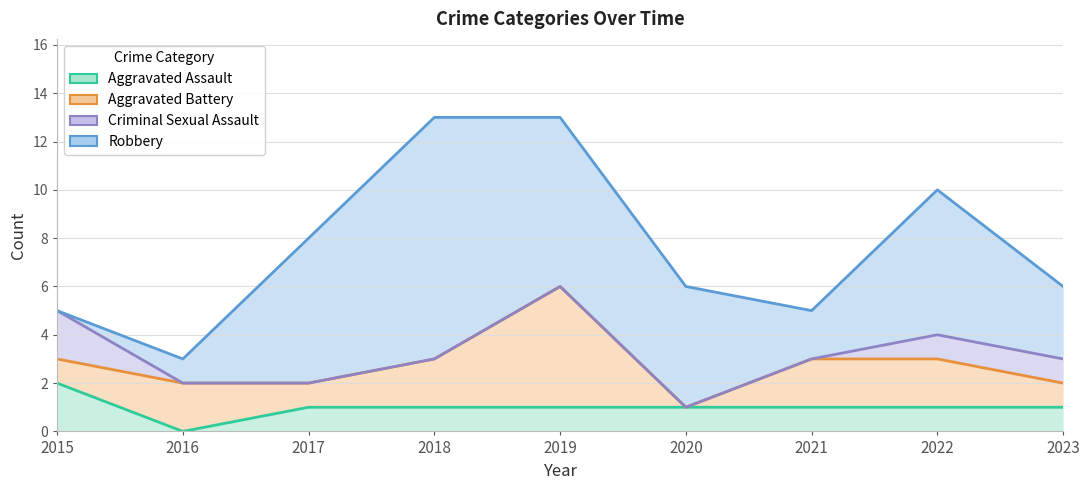

Reading left to right, list all the values displayed in this chart.

Aggravated Assault: 2	0	1	1	1	1	1	1	1
Aggravated Battery: 1	2	1	2	5	0	2	2	1
Criminal Sexual Assault: 2	0	0	0	0	0	0	1	1
Robbery: 0	1	6	10	7	5	2	6	3